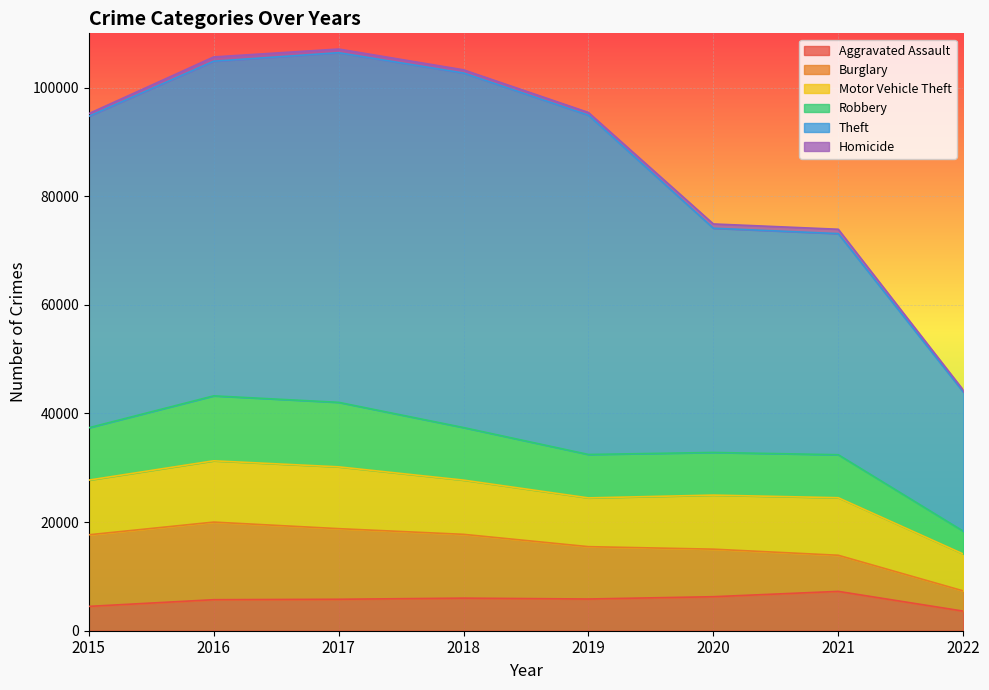

What is the total value across all series at 2020?

74900